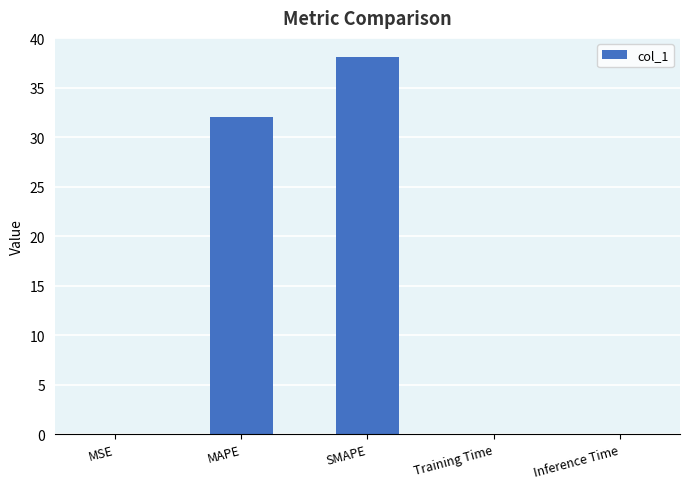

Read the value at MAPE.

32.0